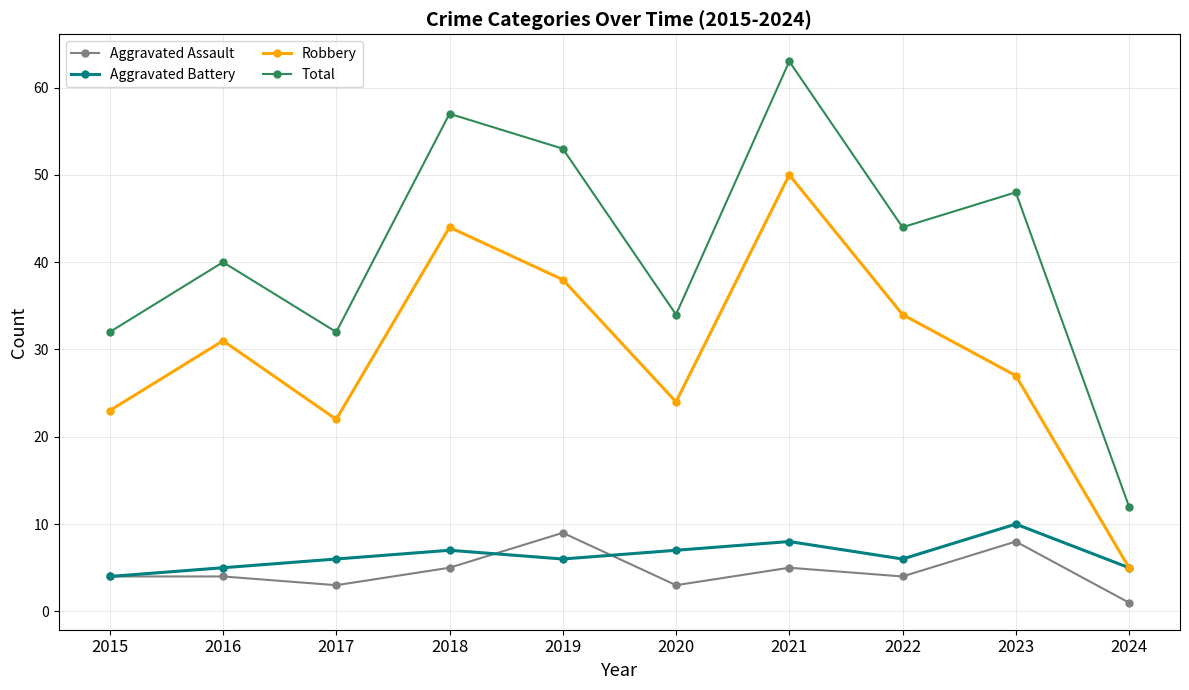

What is the total value across all series at 2019?

106